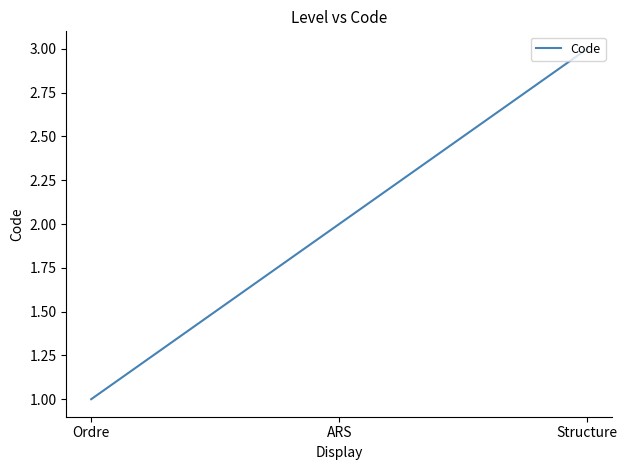

Count the values in the range 1 to 3.

3